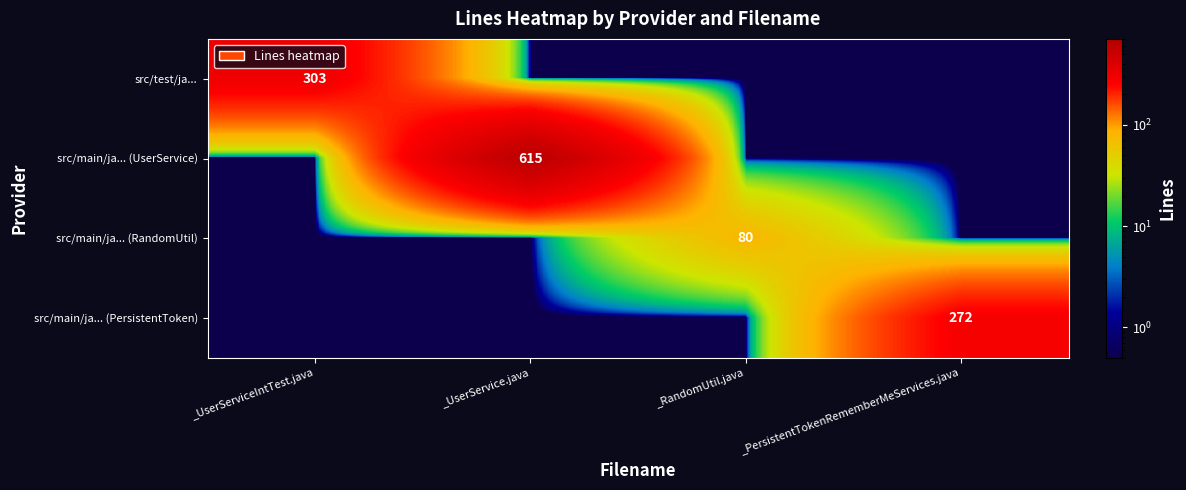

True or false: src/main/ja... (PersistentToken) has a value of 401.4 at _PersistentTokenRememberMeServices.java.

False